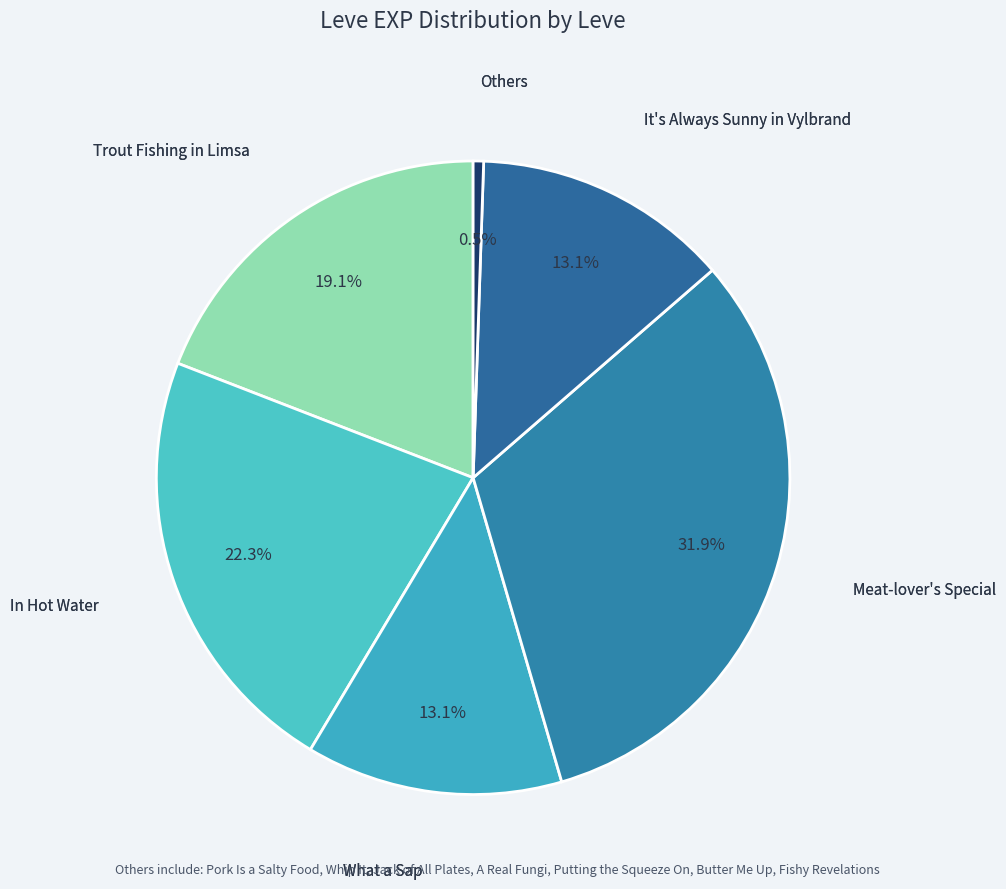

How many slices are in this pie chart?

6